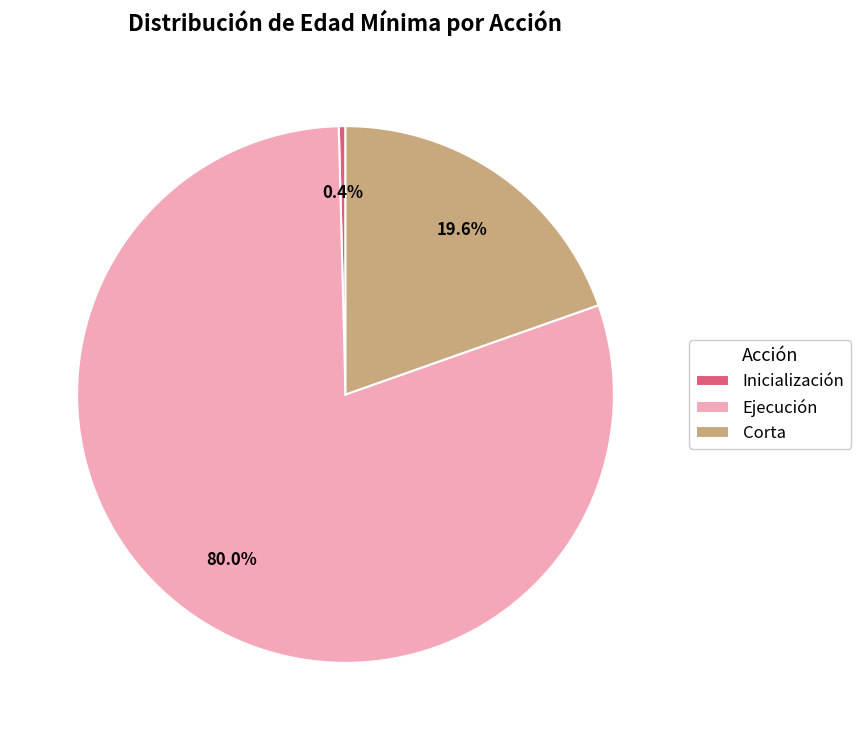

How many segments does this pie chart have?

3